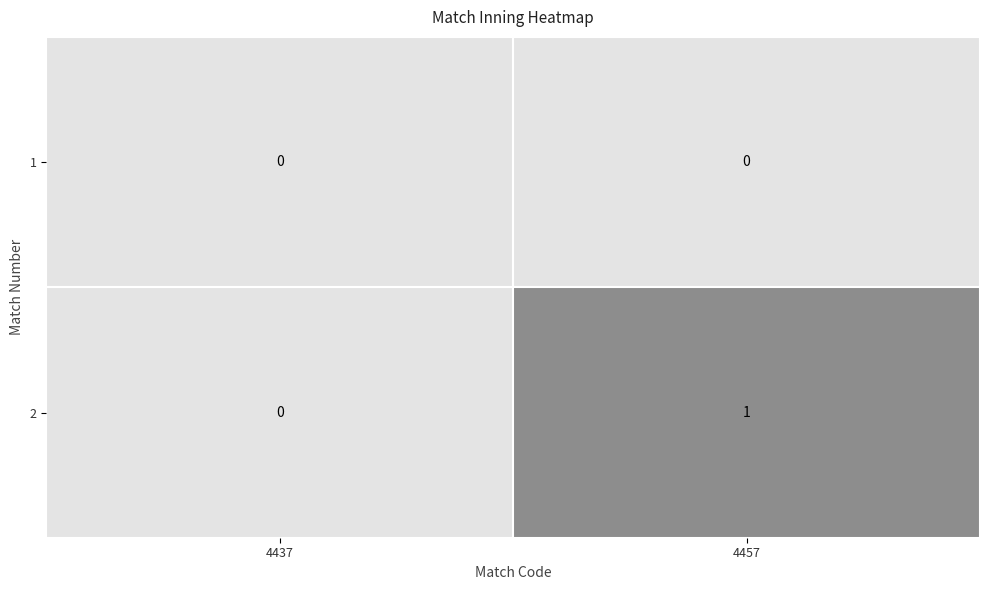

What is the total value across all series at 4457?

1